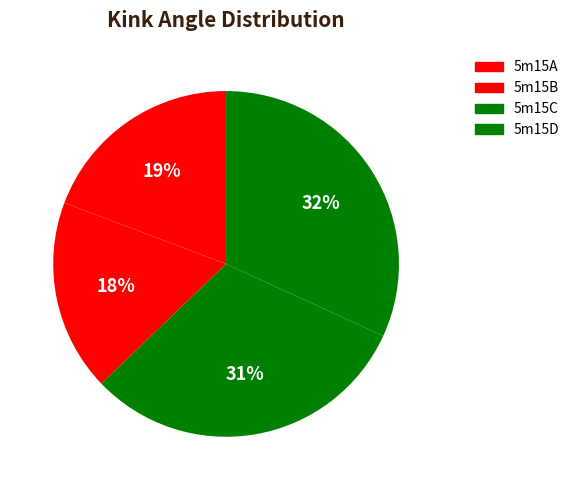

What percentage is the 5m15B slice, to the nearest percent?

18%